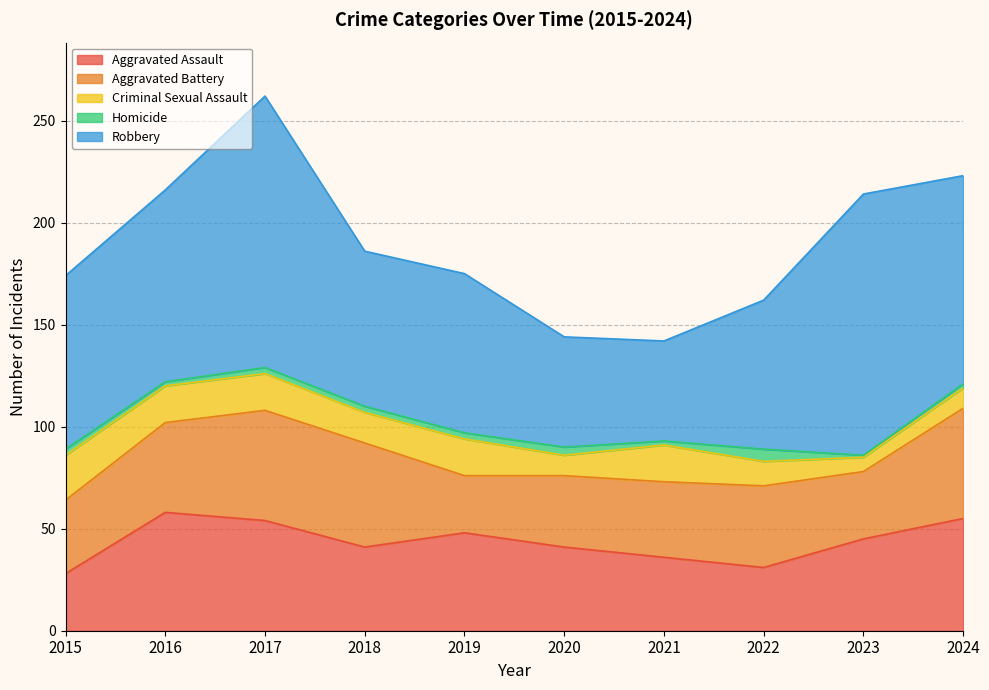

What is the spread (max minus min) of values at 2016?

92